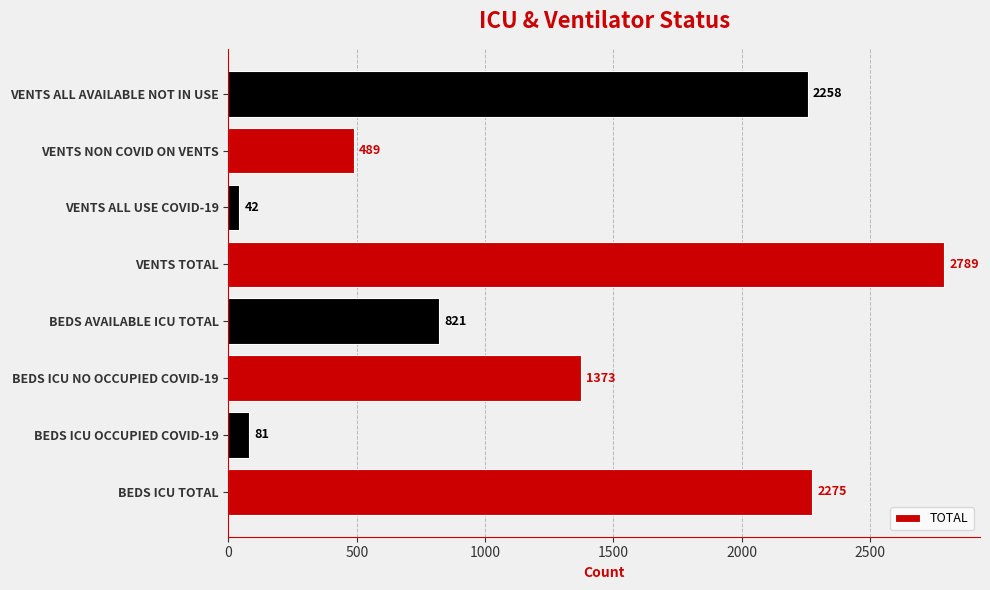

What is the greatest value displayed?

2789